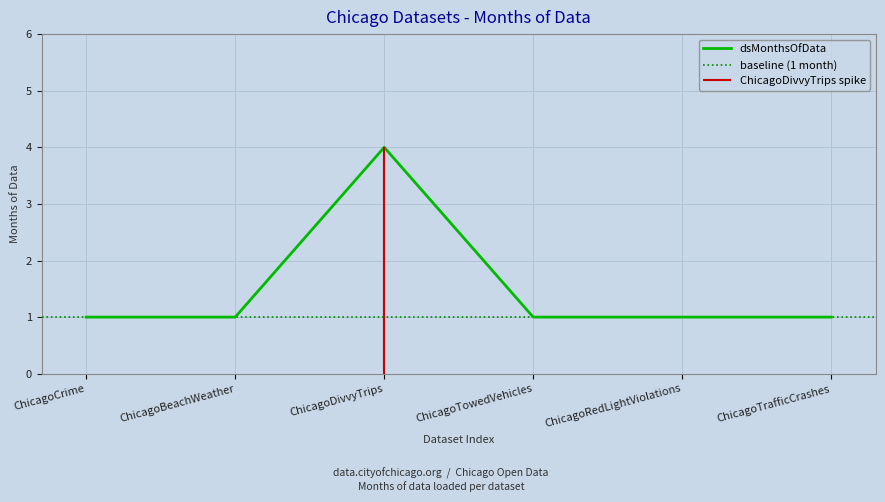

What is the maximum value for dsMonthsOfData?

4